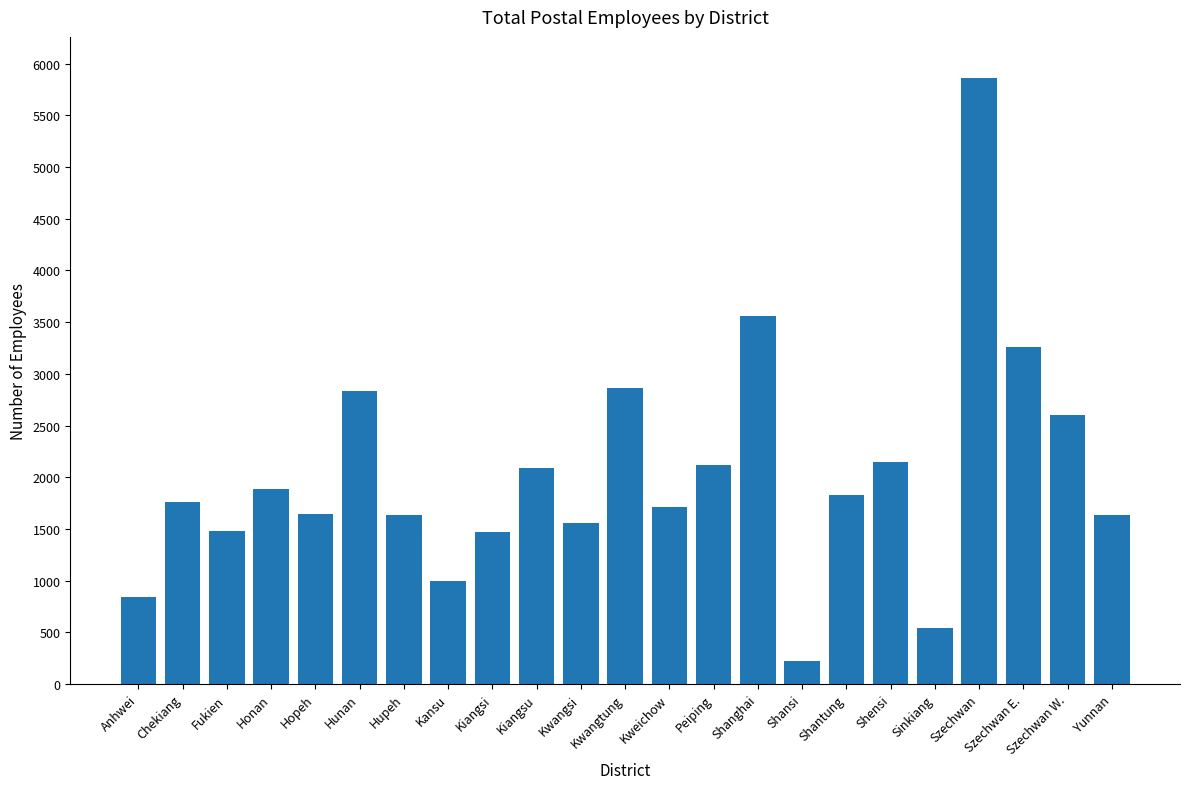

Between Sinkiang and Peiping, which is larger?

Peiping